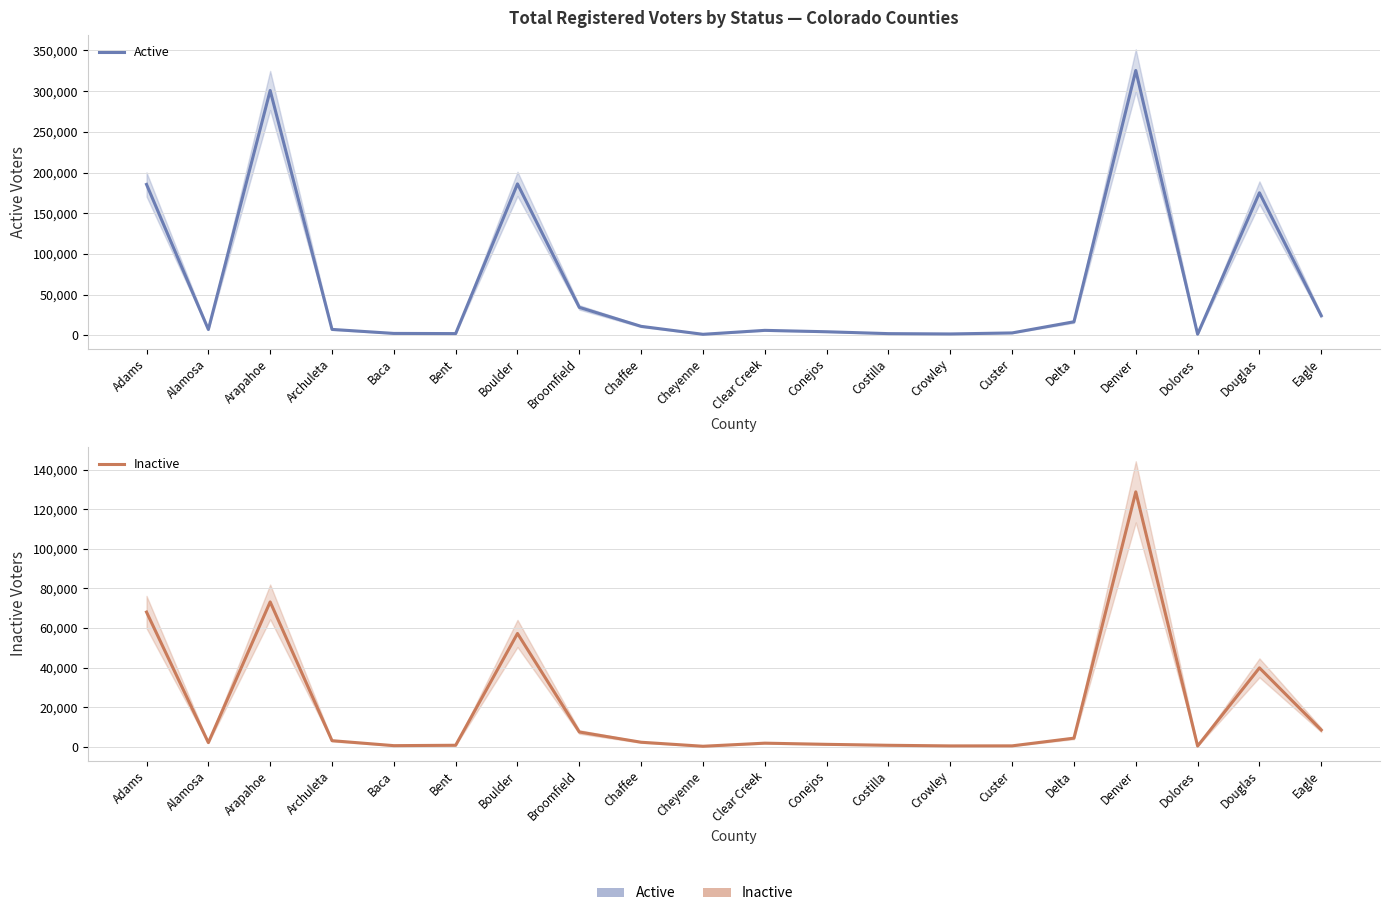

Reading right to left, transcribe all the data shown in this chart.

Active: Eagle=23994	Douglas=175103	Dolores=1309	Denver=325397	Delta=16559	Custer=2844	Crowley=1581	Costilla=1981	Conejos=4277	Clear Creek=6003	Cheyenne=1149	Chaffee=10921	Broomfield=34228	Boulder=186039	Bent=2026	Baca=2240	Archuleta=7158	Arapahoe=300828	Alamosa=7063	Adams=185383
Inactive: Eagle=8485	Douglas=39875	Dolores=370	Denver=128815	Delta=4358	Custer=465	Crowley=438	Costilla=755	Conejos=1231	Clear Creek=1828	Cheyenne=261	Chaffee=2291	Broomfield=7468	Boulder=57255	Bent=765	Baca=570	Archuleta=3080	Arapahoe=73206	Alamosa=2094	Adams=68066